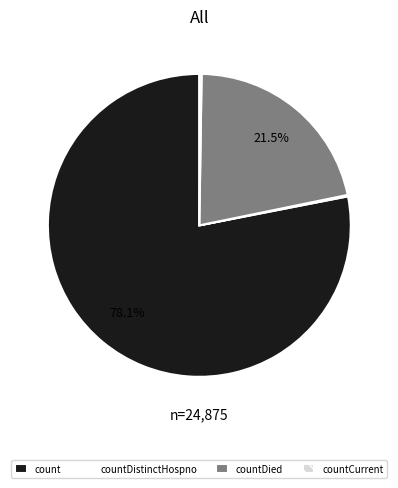

What is the largest slice in the pie chart?

count